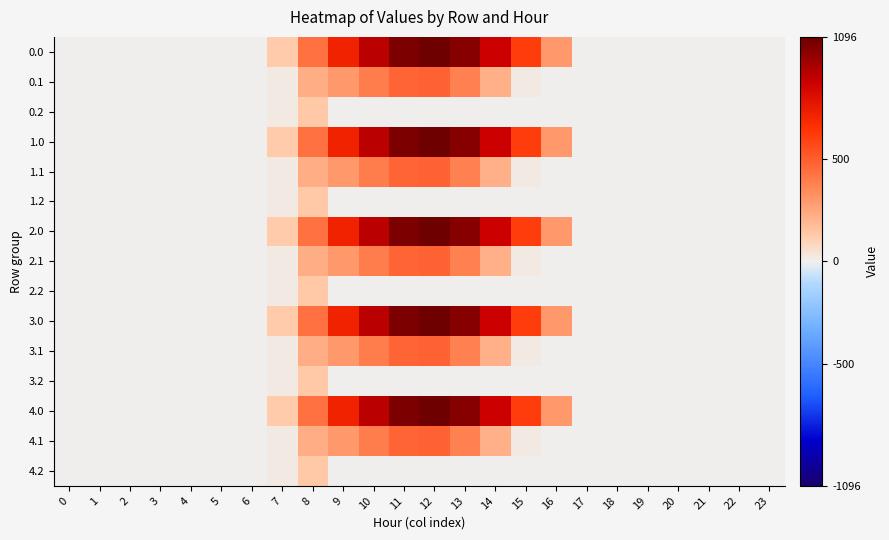

Reading right to left, transcribe all the data shown in this chart.

0.0: 23=0.0	22=0.0	21=0.0	20=0.0	19=0.0	18=0.0	17=0.0	16=294.5	15=615.9	14=870.6	13=1032.9	12=1096.7	11=1060.3	10=916.2	9=716.9	8=430.3	7=120.6	6=0.0	5=0.0	4=0.0	3=0.0	2=0.0	1=0.0	0=0.0
0.1: 23=0.0	22=0.0	21=0.0	20=0.0	19=0.0	18=0.0	17=0.0	16=0.0	15=17.3	14=219.2	13=382.7	12=485.4	11=471.7	10=388.1	9=295.9	8=227.5	7=17.7	6=0.0	5=0.0	4=0.0	3=0.0	2=0.0	1=0.0	0=0.0
0.2: 23=0.0	22=0.0	21=0.0	20=0.0	19=0.0	18=0.0	17=0.0	16=0.0	15=0.0	14=0.0	13=0.0	12=0.0	11=0.0	10=0.0	9=0.0	8=134.2	7=22.3	6=0.0	5=0.0	4=0.0	3=0.0	2=0.0	1=0.0	0=0.0
1.0: 23=0.0	22=0.0	21=0.0	20=0.0	19=0.0	18=0.0	17=0.0	16=294.5	15=615.9	14=870.6	13=1032.9	12=1096.7	11=1060.3	10=916.2	9=716.9	8=430.3	7=120.6	6=0.0	5=0.0	4=0.0	3=0.0	2=0.0	1=0.0	0=0.0
1.1: 23=0.0	22=0.0	21=0.0	20=0.0	19=0.0	18=0.0	17=0.0	16=0.0	15=17.3	14=219.2	13=382.7	12=485.4	11=471.7	10=388.1	9=295.9	8=227.5	7=17.7	6=0.0	5=0.0	4=0.0	3=0.0	2=0.0	1=0.0	0=0.0
1.2: 23=0.0	22=0.0	21=0.0	20=0.0	19=0.0	18=0.0	17=0.0	16=0.0	15=0.0	14=0.0	13=0.0	12=0.0	11=0.0	10=0.0	9=0.0	8=134.2	7=22.3	6=0.0	5=0.0	4=0.0	3=0.0	2=0.0	1=0.0	0=0.0
2.0: 23=0.0	22=0.0	21=0.0	20=0.0	19=0.0	18=0.0	17=0.0	16=294.5	15=615.9	14=870.6	13=1032.9	12=1096.7	11=1060.3	10=916.2	9=716.9	8=430.3	7=120.6	6=0.0	5=0.0	4=0.0	3=0.0	2=0.0	1=0.0	0=0.0
2.1: 23=0.0	22=0.0	21=0.0	20=0.0	19=0.0	18=0.0	17=0.0	16=0.0	15=17.3	14=219.2	13=382.7	12=485.4	11=471.7	10=388.1	9=295.9	8=227.5	7=17.7	6=0.0	5=0.0	4=0.0	3=0.0	2=0.0	1=0.0	0=0.0
2.2: 23=0.0	22=0.0	21=0.0	20=0.0	19=0.0	18=0.0	17=0.0	16=0.0	15=0.0	14=0.0	13=0.0	12=0.0	11=0.0	10=0.0	9=0.0	8=134.2	7=22.3	6=0.0	5=0.0	4=0.0	3=0.0	2=0.0	1=0.0	0=0.0
3.0: 23=0.0	22=0.0	21=0.0	20=0.0	19=0.0	18=0.0	17=0.0	16=294.5	15=615.9	14=870.6	13=1032.9	12=1096.7	11=1060.3	10=916.2	9=716.9	8=430.3	7=120.6	6=0.0	5=0.0	4=0.0	3=0.0	2=0.0	1=0.0	0=0.0
3.1: 23=0.0	22=0.0	21=0.0	20=0.0	19=0.0	18=0.0	17=0.0	16=0.0	15=17.3	14=219.2	13=382.7	12=485.4	11=471.7	10=388.1	9=295.9	8=227.5	7=17.7	6=0.0	5=0.0	4=0.0	3=0.0	2=0.0	1=0.0	0=0.0
3.2: 23=0.0	22=0.0	21=0.0	20=0.0	19=0.0	18=0.0	17=0.0	16=0.0	15=0.0	14=0.0	13=0.0	12=0.0	11=0.0	10=0.0	9=0.0	8=134.2	7=22.3	6=0.0	5=0.0	4=0.0	3=0.0	2=0.0	1=0.0	0=0.0
4.0: 23=0.0	22=0.0	21=0.0	20=0.0	19=0.0	18=0.0	17=0.0	16=294.5	15=615.9	14=870.6	13=1032.9	12=1096.7	11=1060.3	10=916.2	9=716.9	8=430.3	7=120.6	6=0.0	5=0.0	4=0.0	3=0.0	2=0.0	1=0.0	0=0.0
4.1: 23=0.0	22=0.0	21=0.0	20=0.0	19=0.0	18=0.0	17=0.0	16=0.0	15=17.3	14=219.2	13=382.7	12=485.4	11=471.7	10=388.1	9=295.9	8=227.5	7=17.7	6=0.0	5=0.0	4=0.0	3=0.0	2=0.0	1=0.0	0=0.0
4.2: 23=0.0	22=0.0	21=0.0	20=0.0	19=0.0	18=0.0	17=0.0	16=0.0	15=0.0	14=0.0	13=0.0	12=0.0	11=0.0	10=0.0	9=0.0	8=134.2	7=22.3	6=0.0	5=0.0	4=0.0	3=0.0	2=0.0	1=0.0	0=0.0